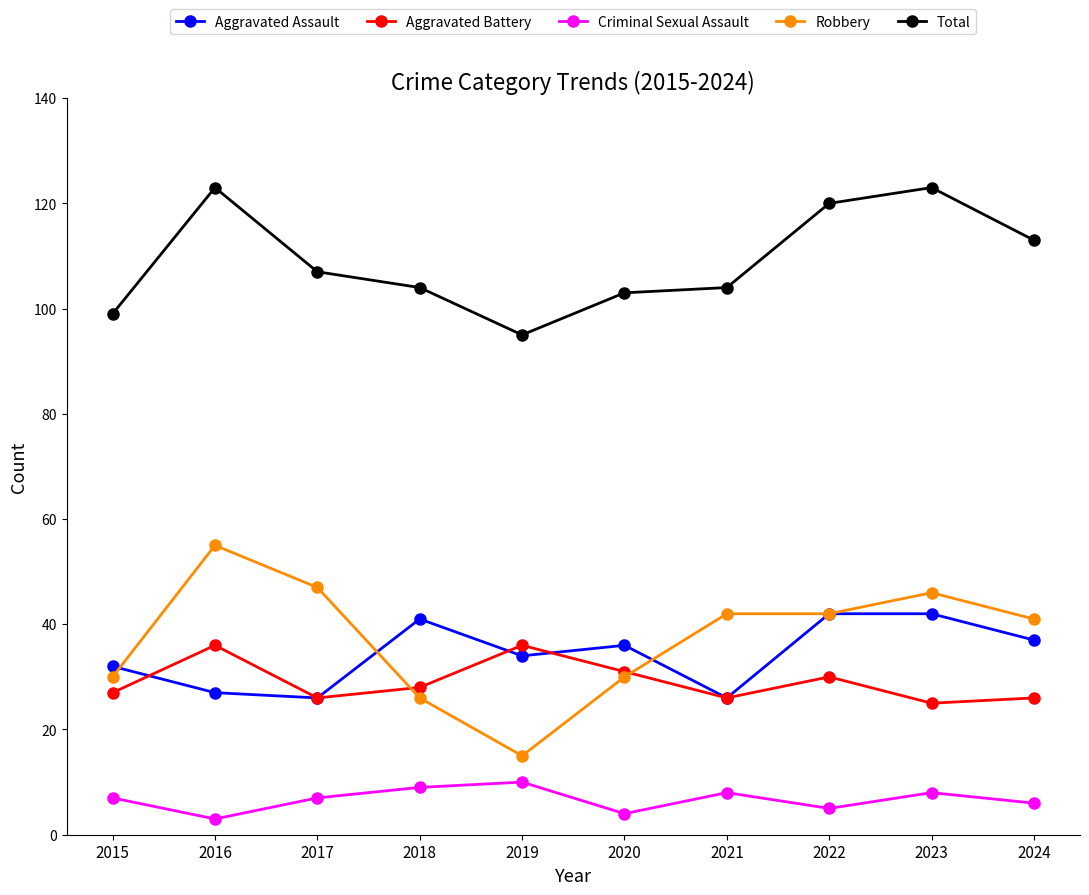

What is the approximate value of Robbery at 2017, to the nearest 5?

45